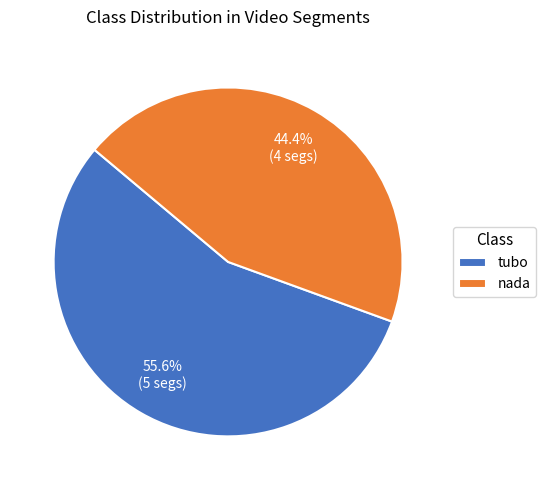

What percentage is the nada slice, to the nearest percent?

44%